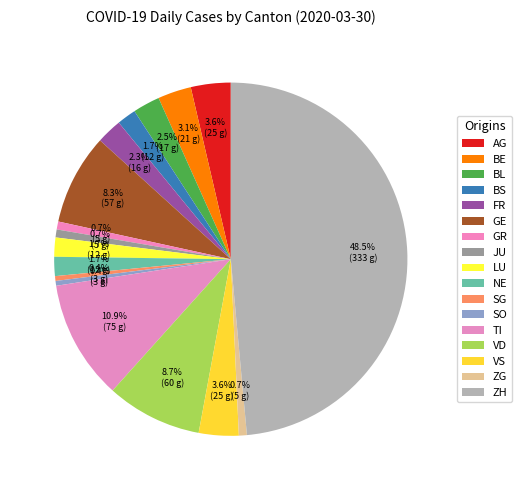

Which category has the biggest portion of the pie?

ZH